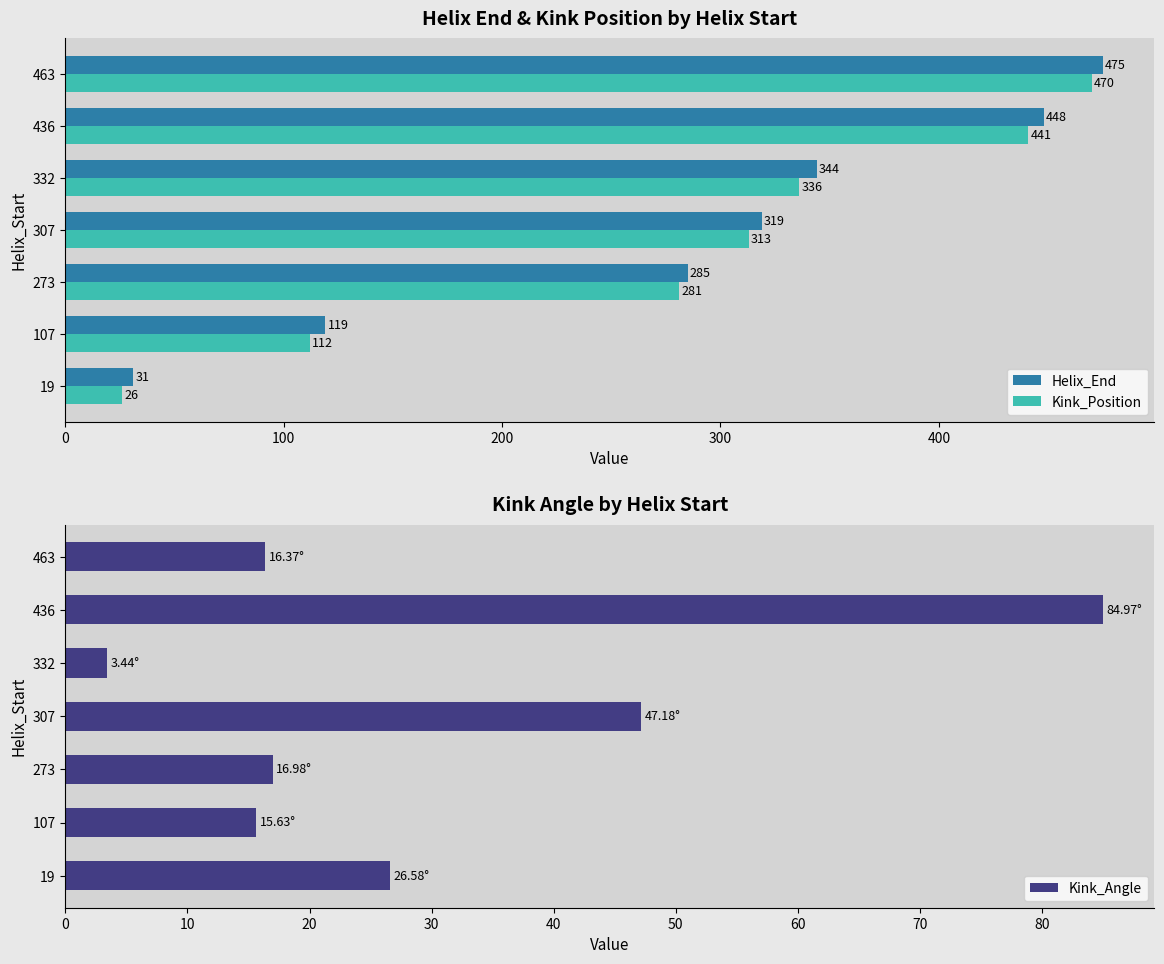

What is the value of the Kink_Angle bar at the 3rd from the left?

17.0